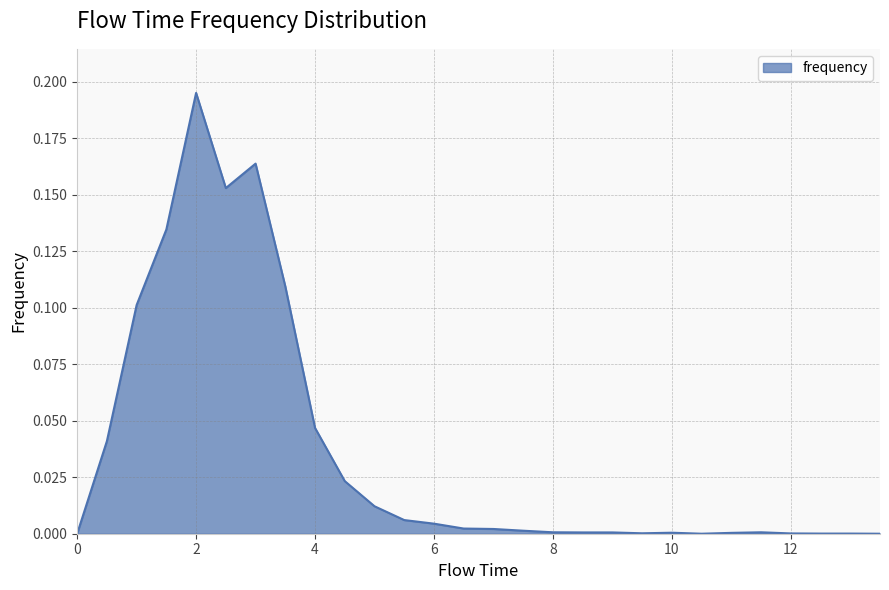

What is the label of the 28th point from the left?

13.5